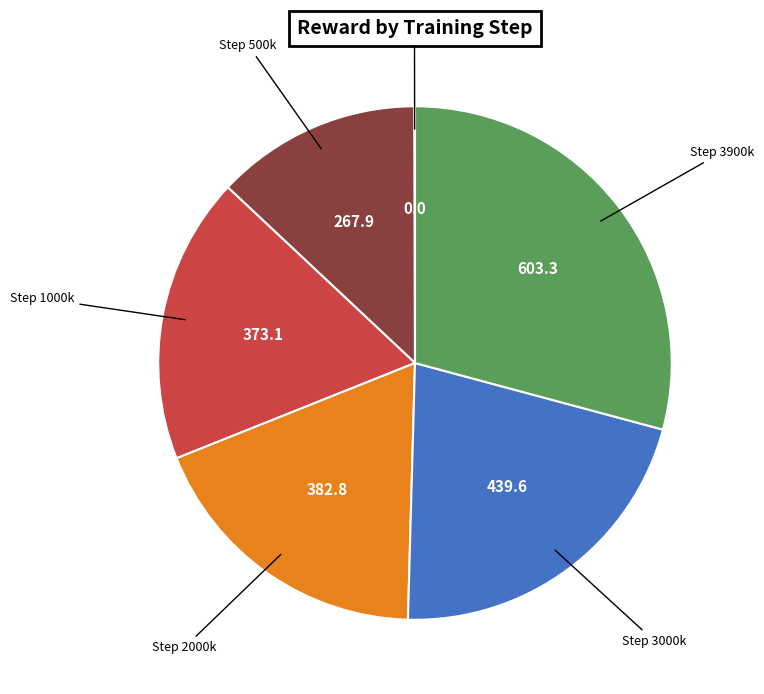

Is there a majority slice in this chart?

No